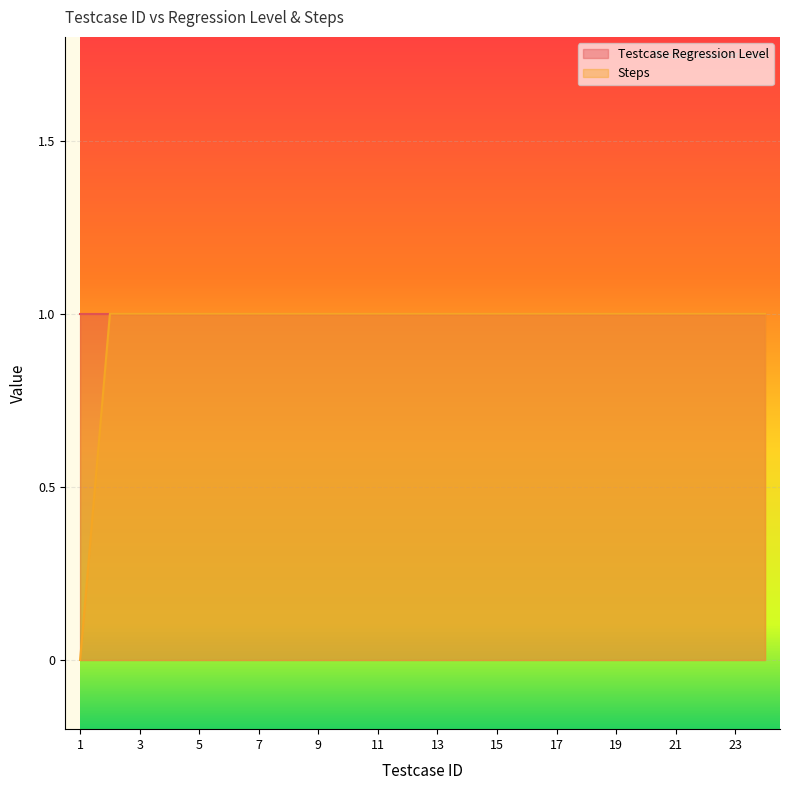

The value at 21 is 1. True or false?

True